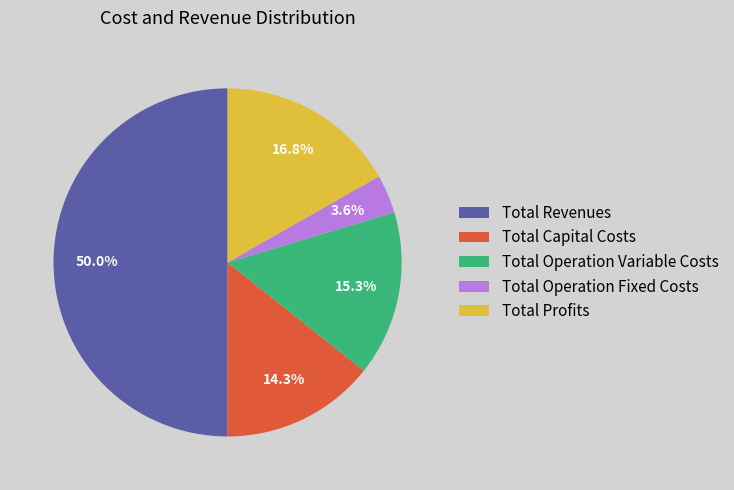

Combined, what portion of the pie is Total Profits and Total Revenues?

66.8%